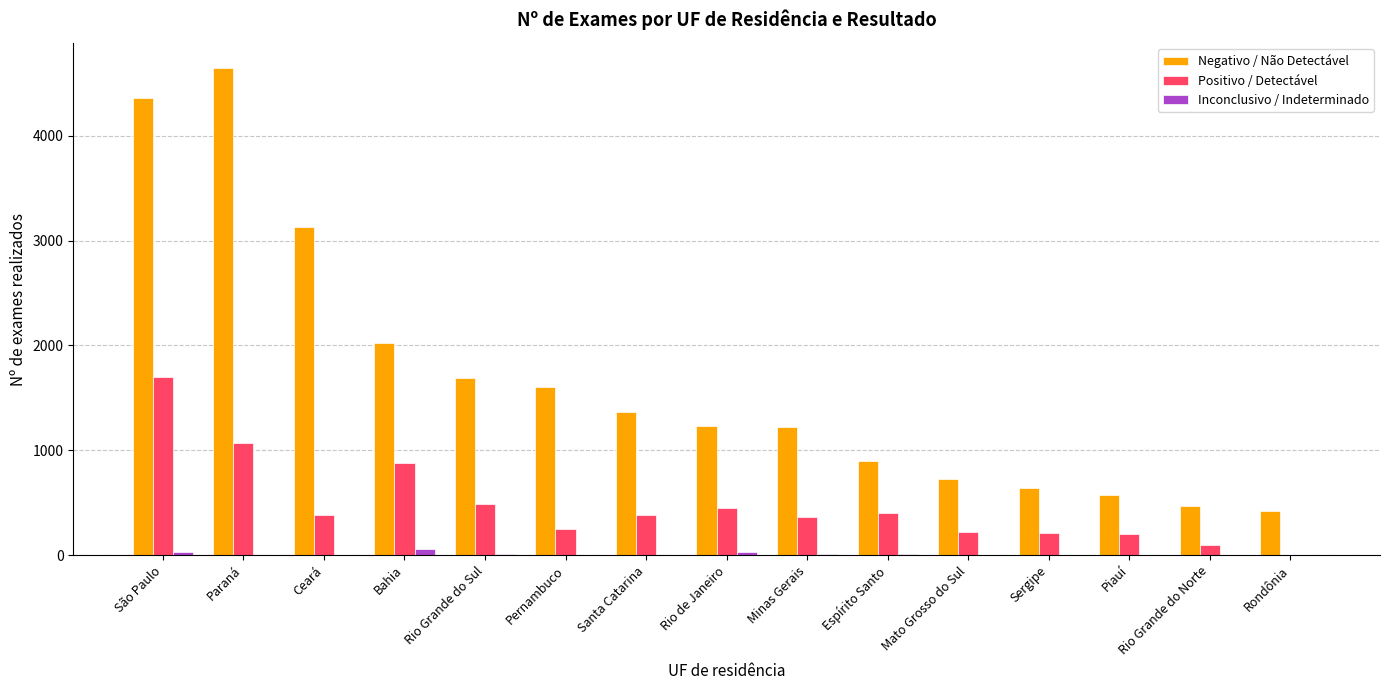

The Negativo / Não Detectável series shows 327 at Piauí. True or false?

False